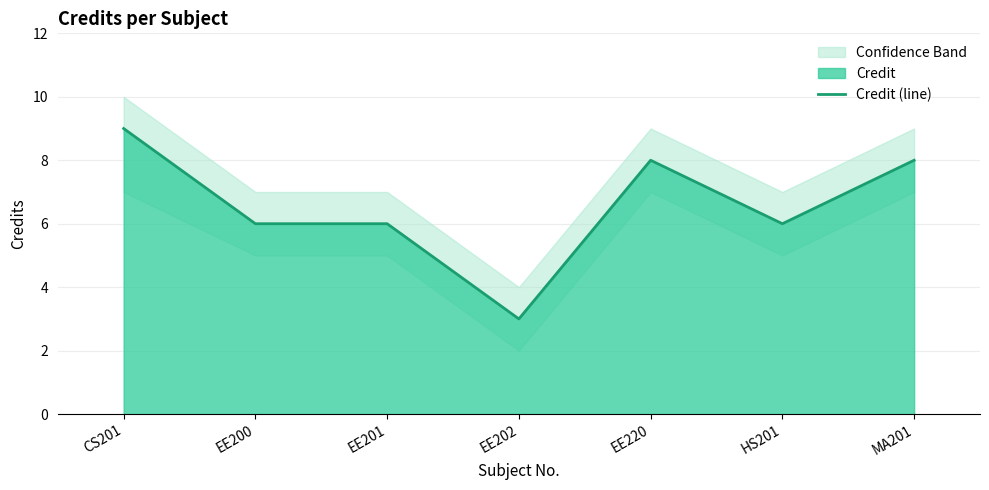

At which category does the chart reach its minimum across all series?

EE202